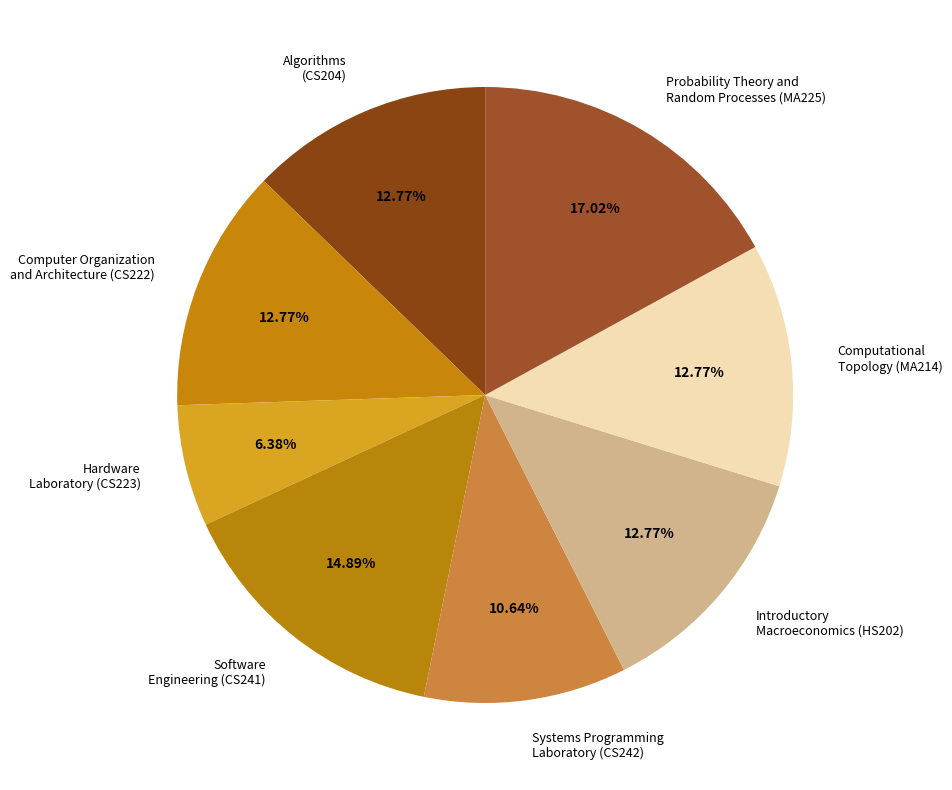

Is the sum of Systems Programming Laboratory (CS242) and Computational Topology (MA214) greater than half?

No